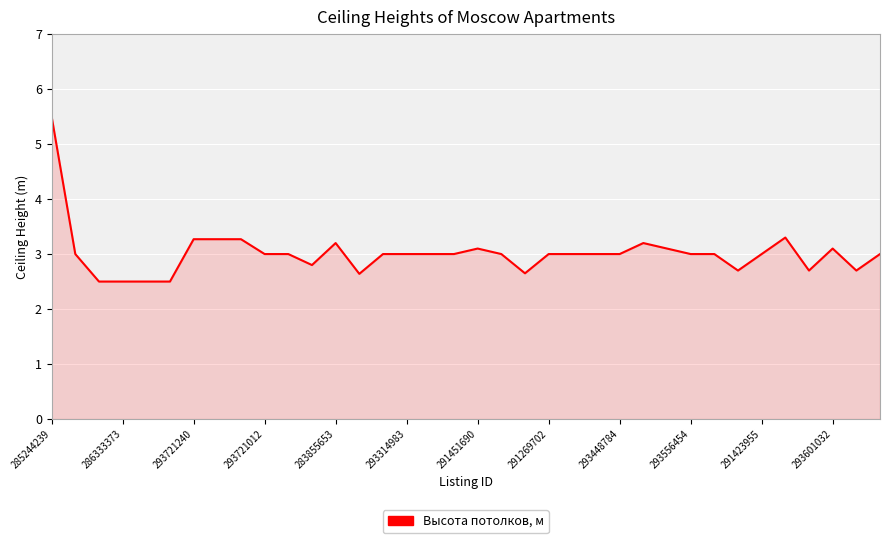

What is the maximum value shown in the chart?

5.5